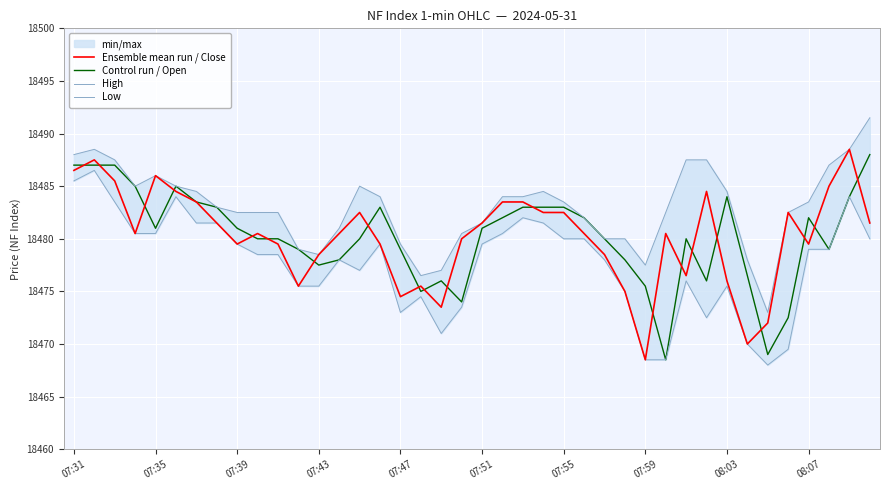

The value of High at 15 is 18484.0. True or false?

True